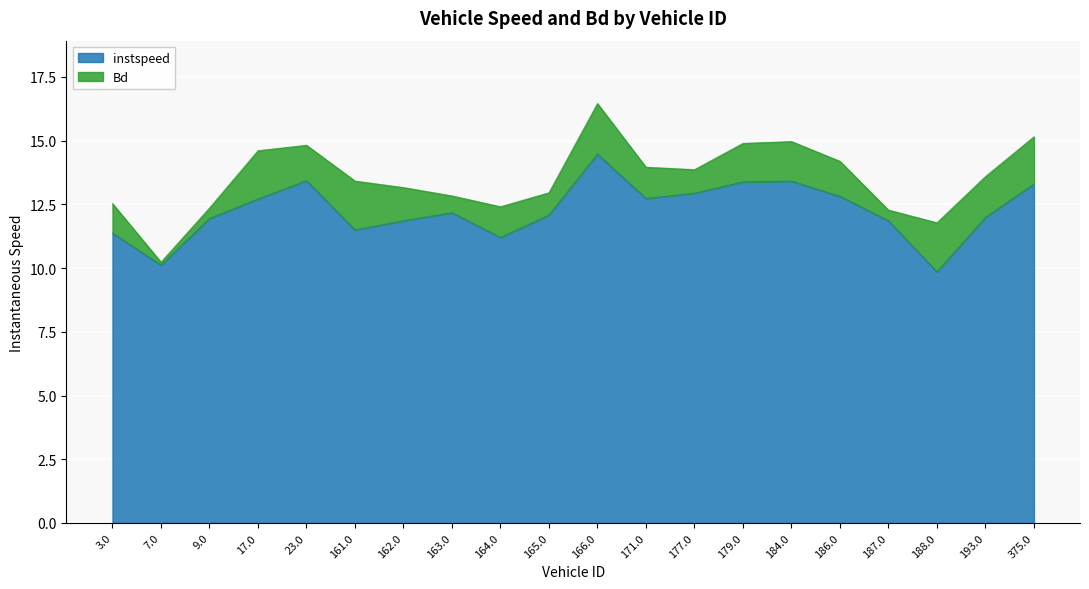

What is the greatest value displayed?

14.5